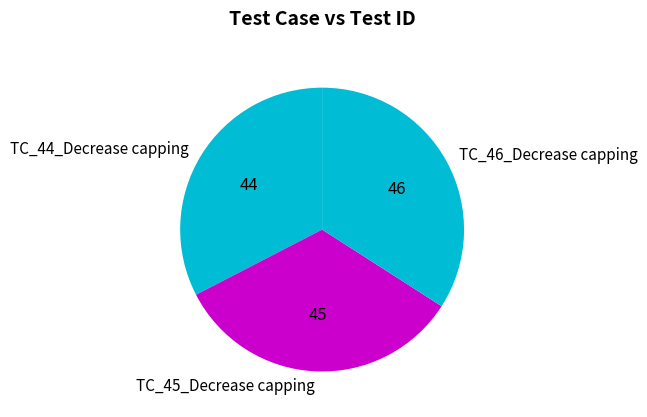

Rank the categories by value from highest to lowest.

TC_46_Decrease capping, TC_45_Decrease capping, TC_44_Decrease capping